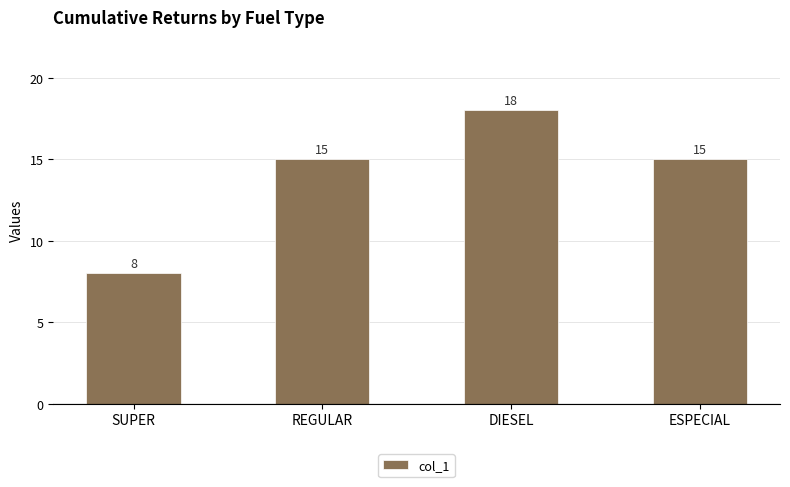

What is the difference between the second highest and minimum values?

7